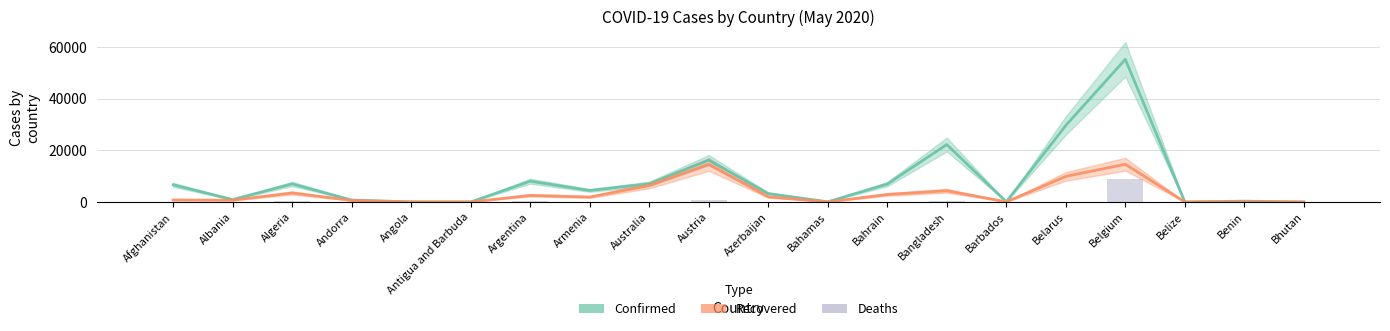

What is the sum of the Recovered values at Austria and Belgium?

29193